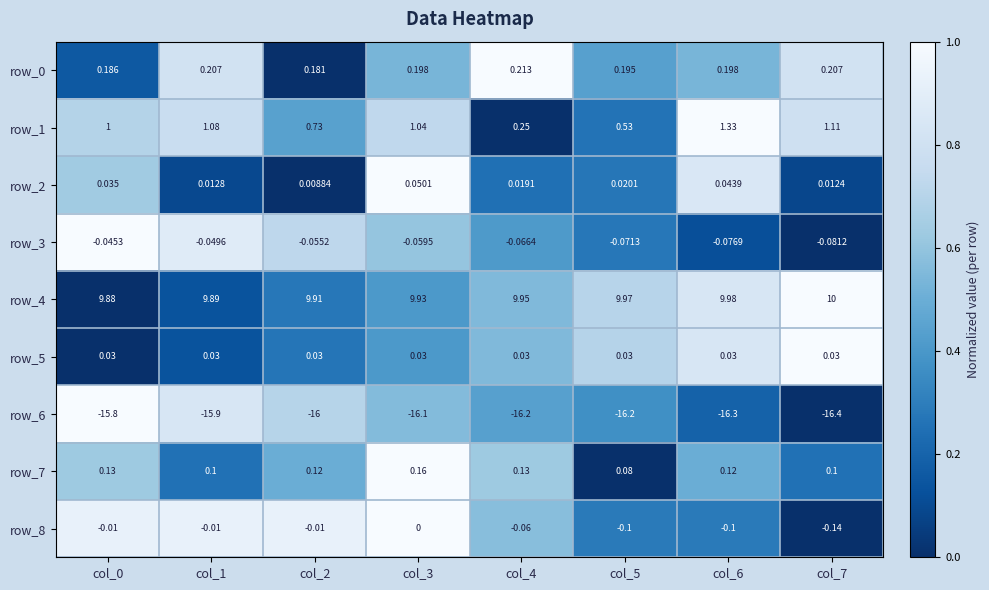

Is the value of row_8 at col_7 greater than the value of row_6 at col_7?

Yes